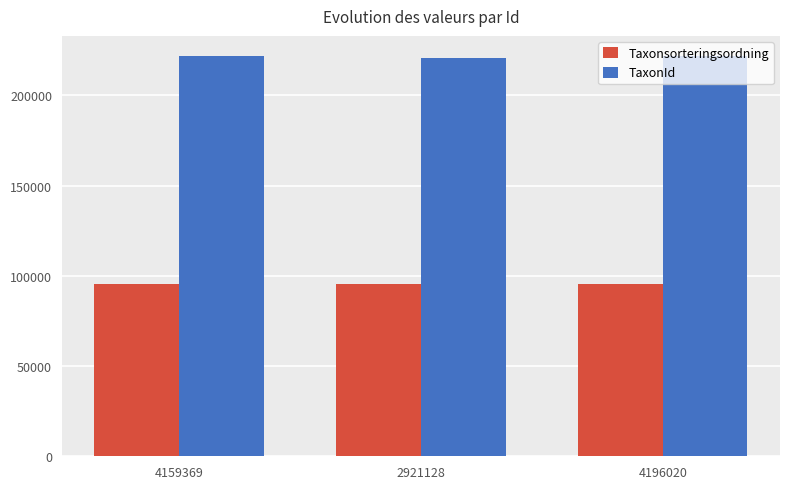

What position from the right is 4159369?

3